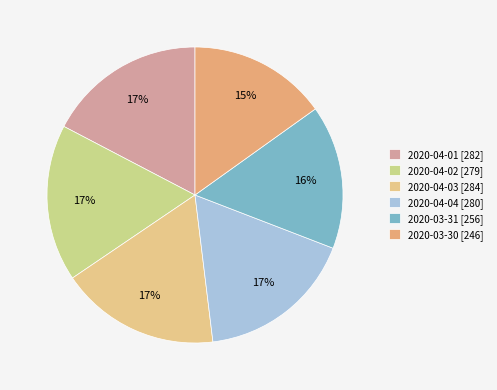

Rank the categories by value from lowest to highest.

2020-03-30, 2020-03-31, 2020-04-02, 2020-04-04, 2020-04-01, 2020-04-03